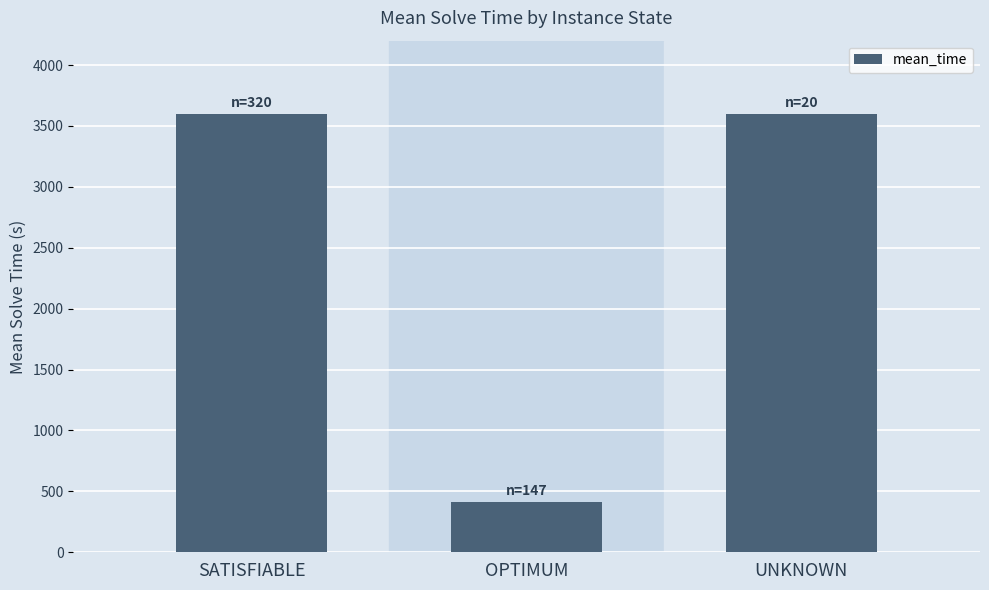

Count the number of data series in this chart.

1